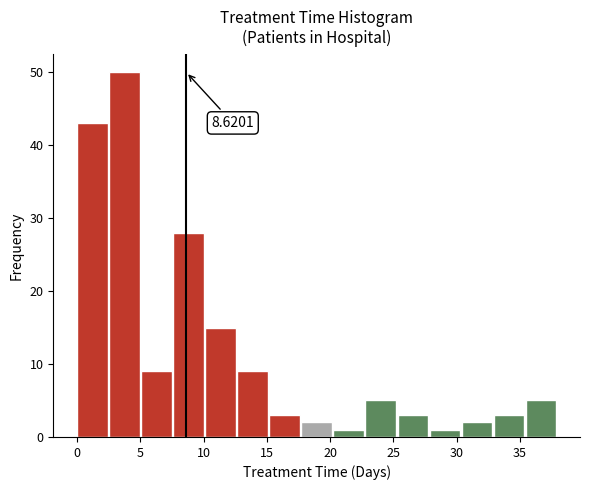

Which range on the x-axis has the tallest bar?

2.5 to 5.0